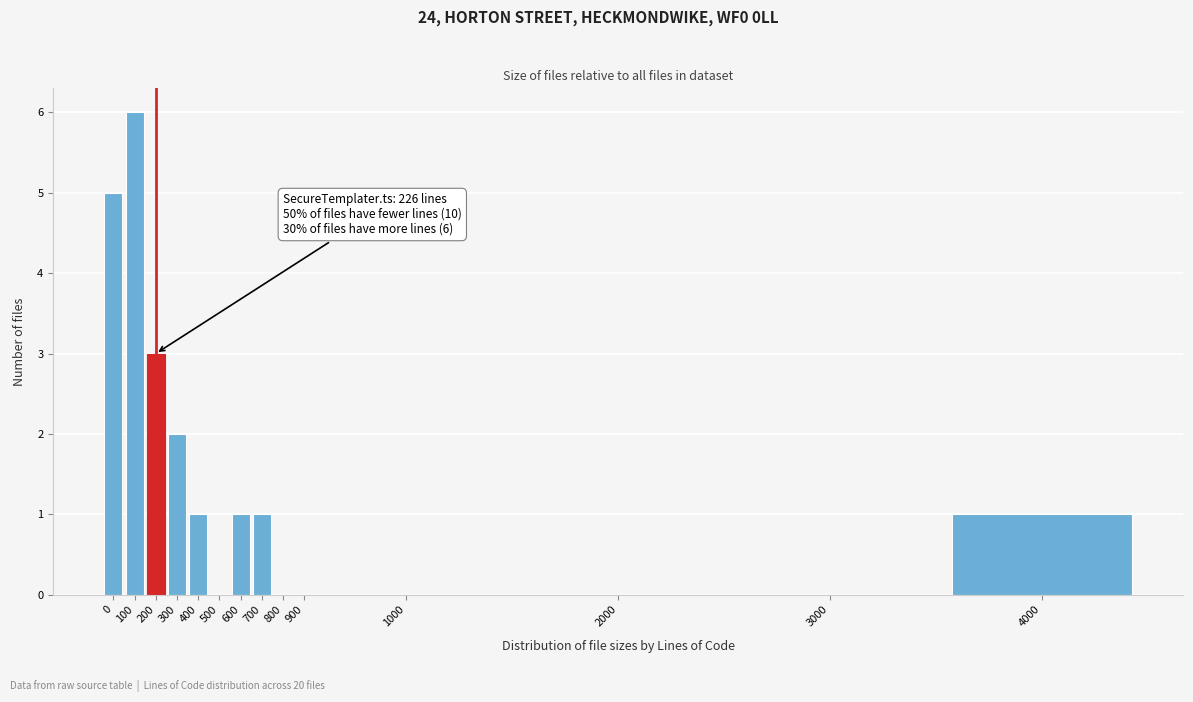

Reading right to left, list all the values displayed in this chart.

4000=1	3000=0	2000=0	1000=0	900=0	800=0	700=1	600=1	500=0	400=1	300=2	200=3	100=6	0=5